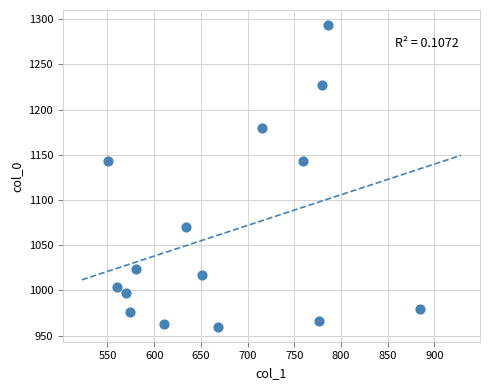

What is the range of X values (max minus min)?

334.1